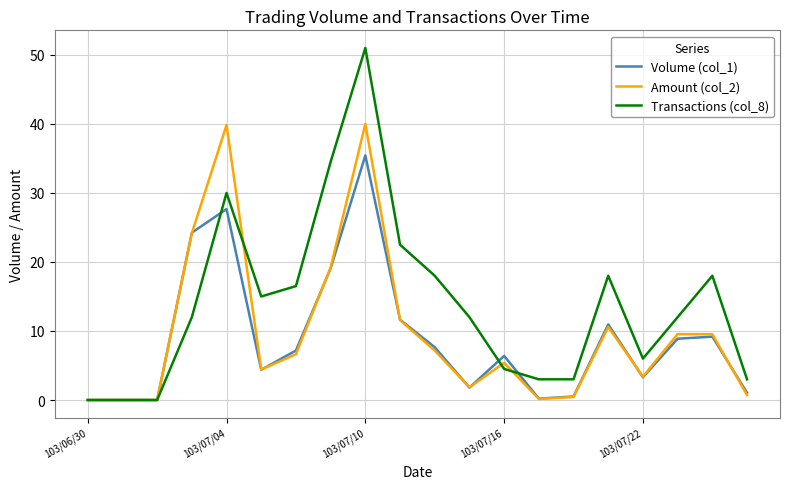

Which series has the largest total across all categories?

Transactions (col_8)